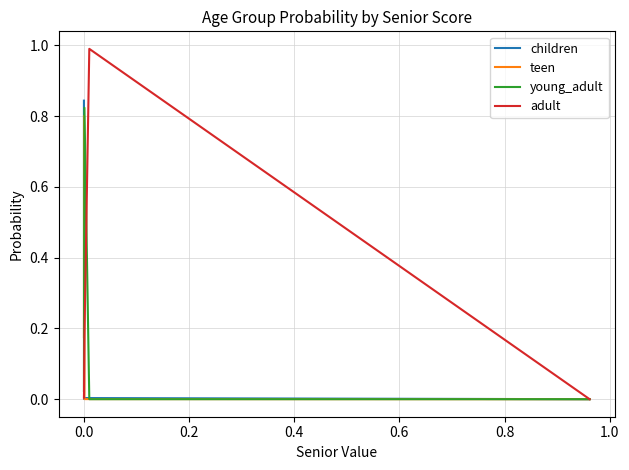

How many lines are shown in the chart?

4